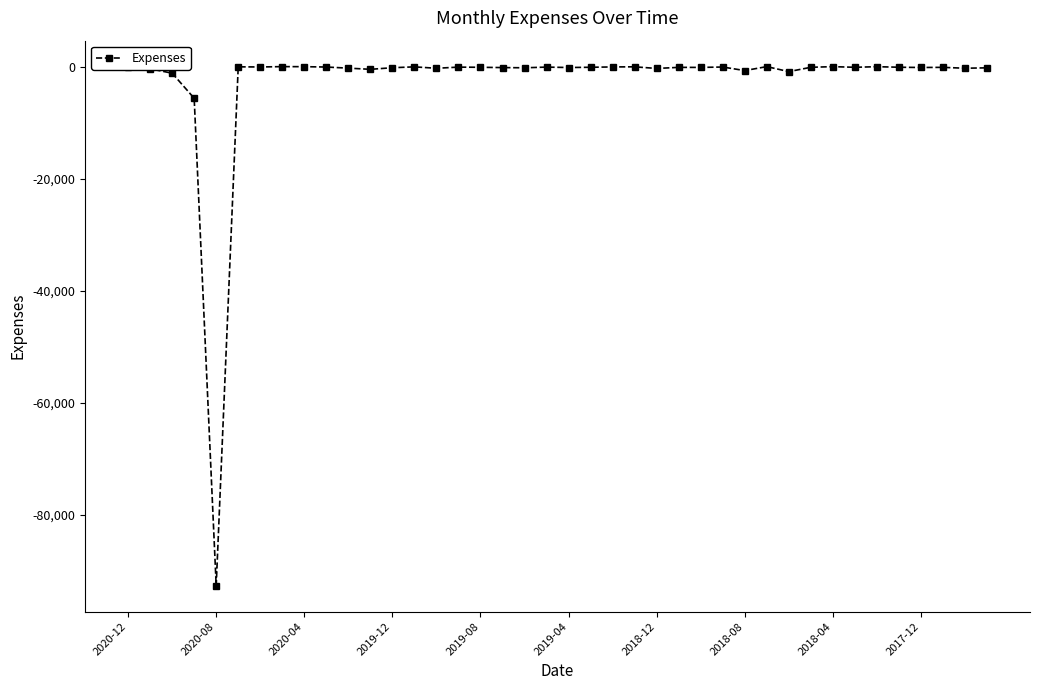

True or false: the data has more than 0 interior local peaks.

True